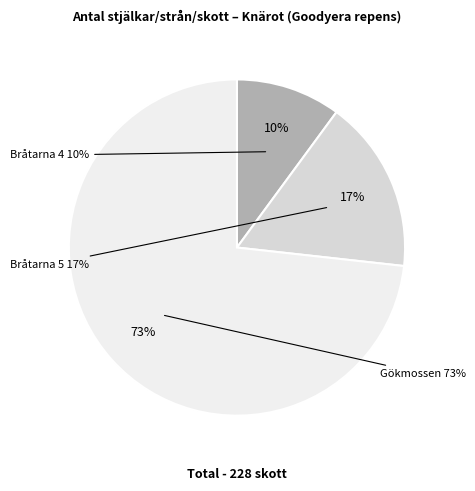

What is the change in value from Bråtarna 4 (Id: 66991419) to Bråtarna 5 (Id: 66991408)?

+15